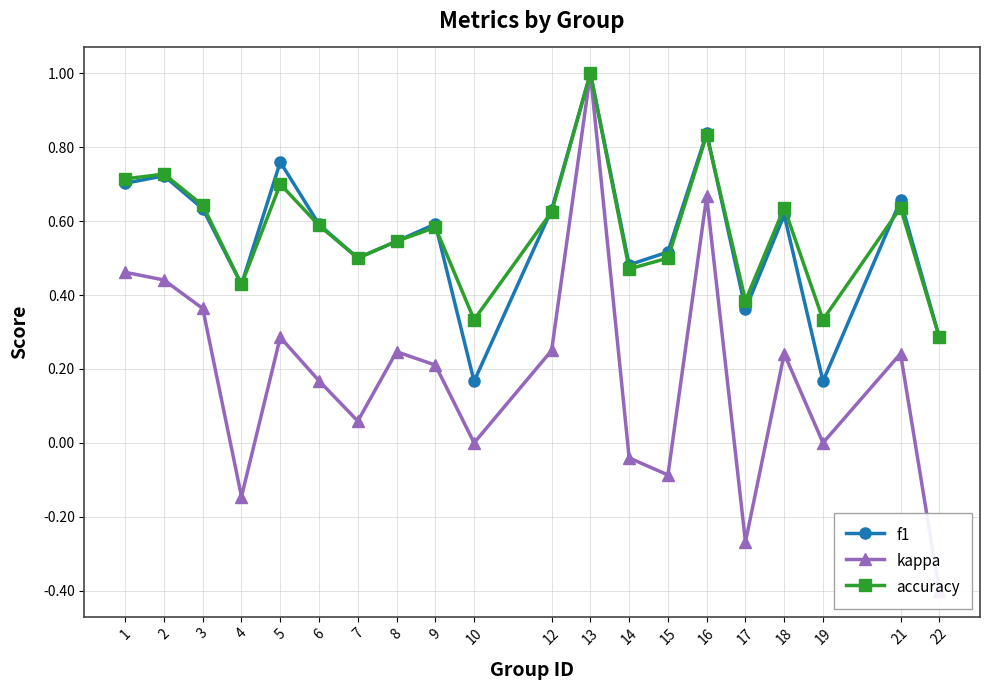

True or false: accuracy and f1 cross at least once.

True